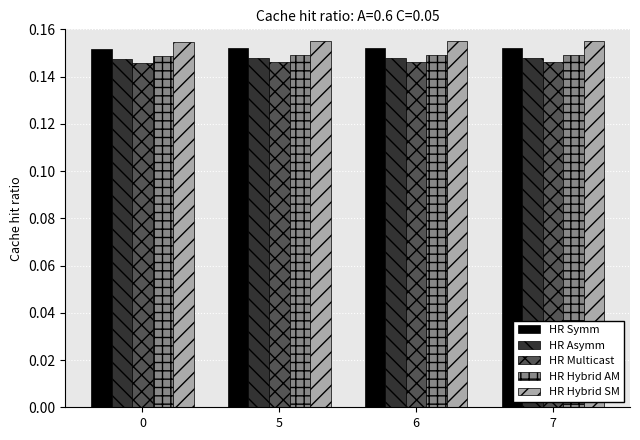

The value of HR Multicast at 6 is 0.2. True or false?

False